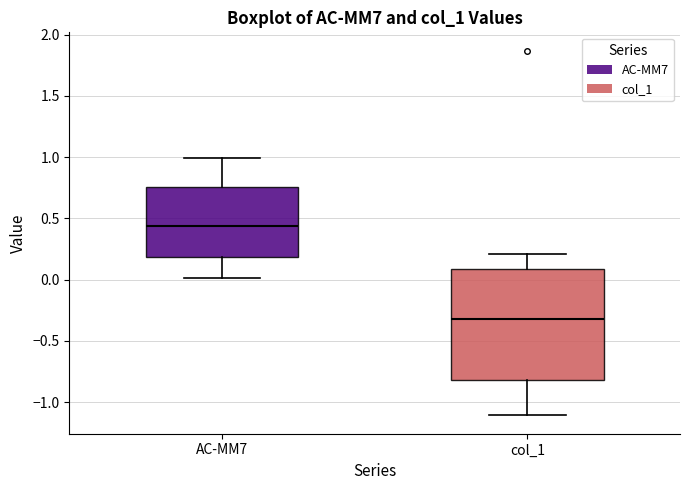

Reading left to right, read every box against the y-axis: the position of its median line, the range the box covers, and the ends of its whiskers. The values are not printed on the chart, so give them approximately, as read against the axis.

AC-MM7: median 0.45, box 0.20 to 0.75, whiskers 0.00 to 1.00
col_1: median -0.30, box -0.80 to 0.10, whiskers -1.10 to 0.20